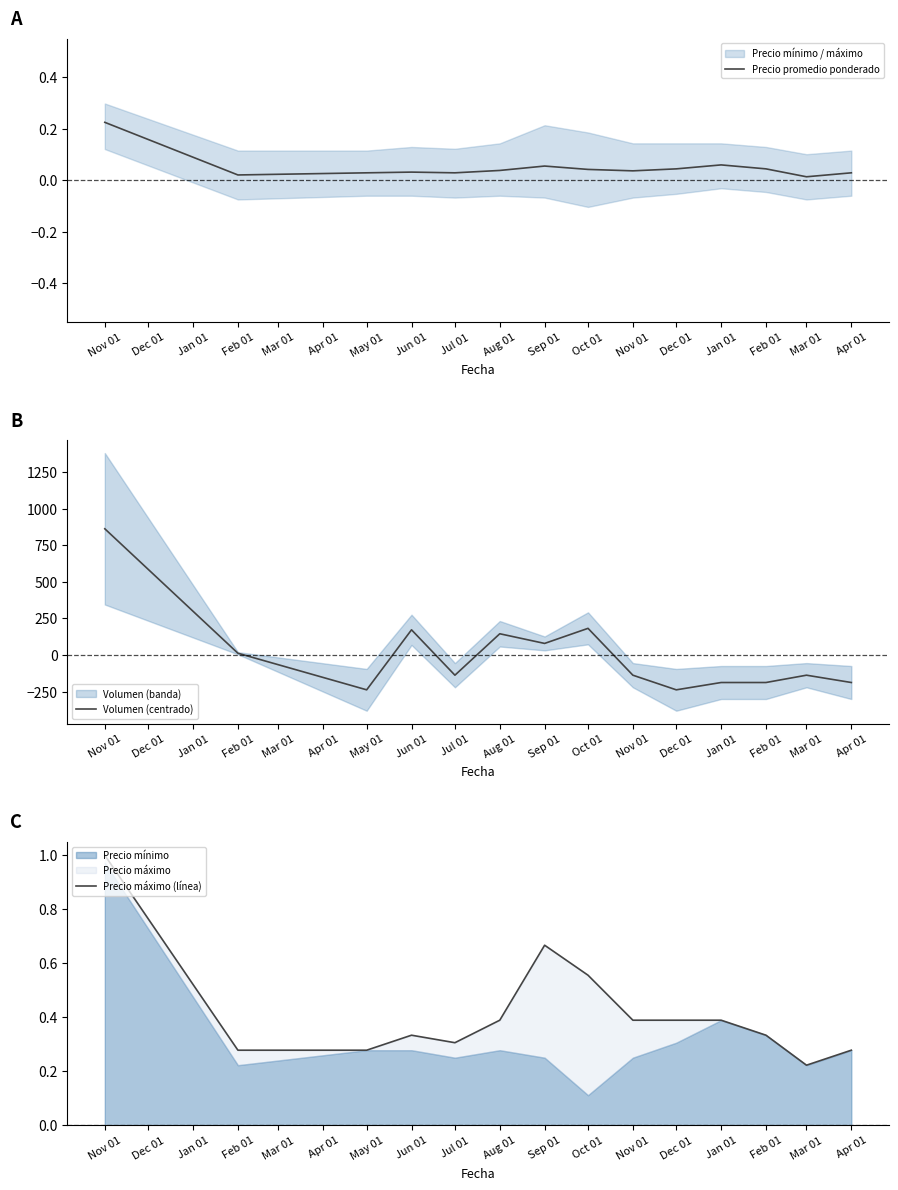

Which series has the widest spread of values?

Volumen (centrado)